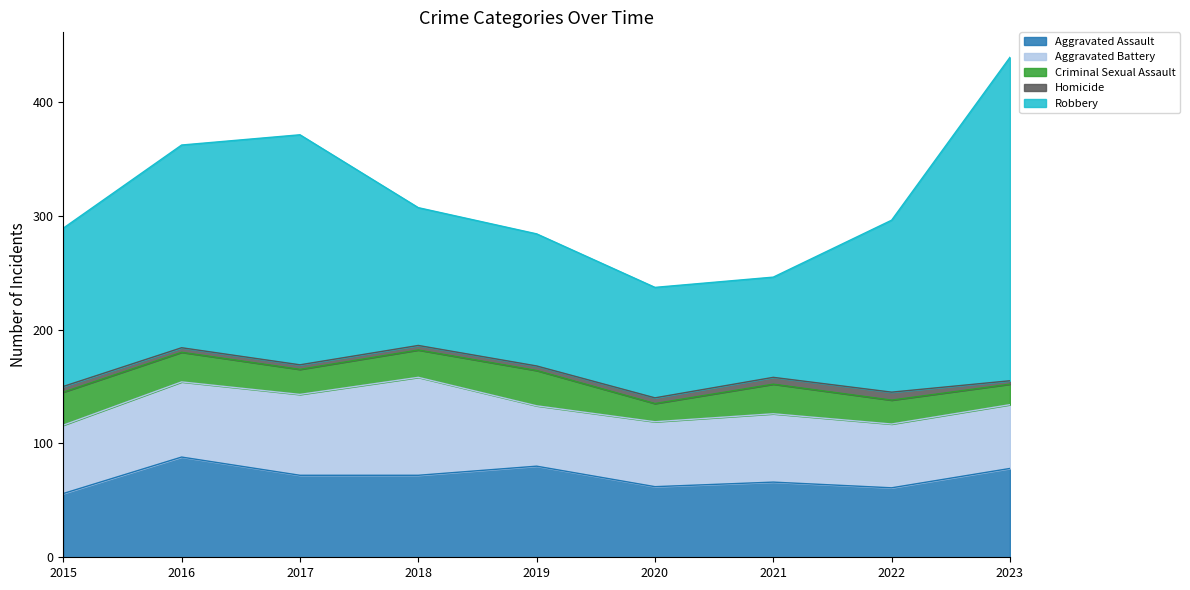

Reading left to right, extract all data points from this chart.

Aggravated Assault: 56	88	72	72	80	62	66	61	78
Aggravated Battery: 60	66	71	86	53	57	60	56	56
Criminal Sexual Assault: 29	26	22	24	31	16	26	21	18
Homicide: 5	4	4	4	4	5	6	7	3
Robbery: 139	178	202	121	116	97	88	151	284